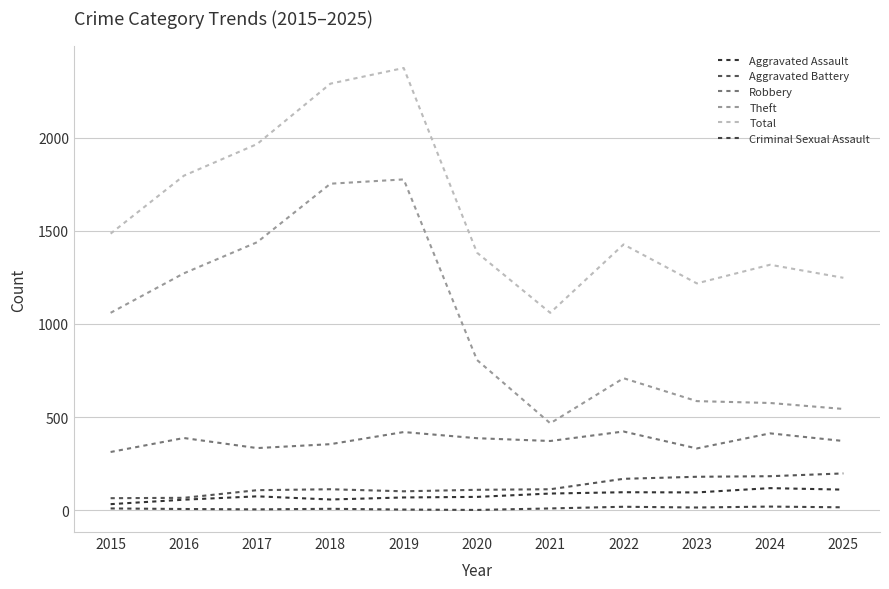

Is the value of Robbery at 2022 greater than the value of Total at 2021?

No